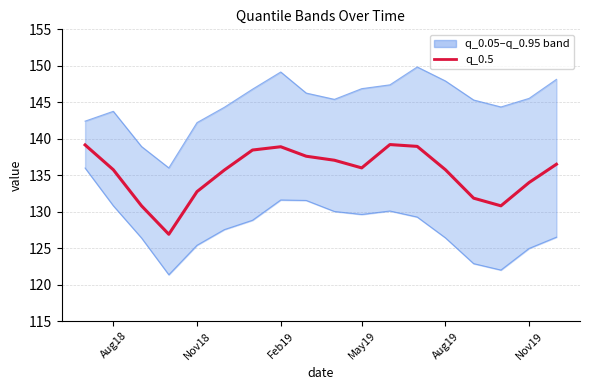

What value does the q_0.95 series have at Aug19?

147.9